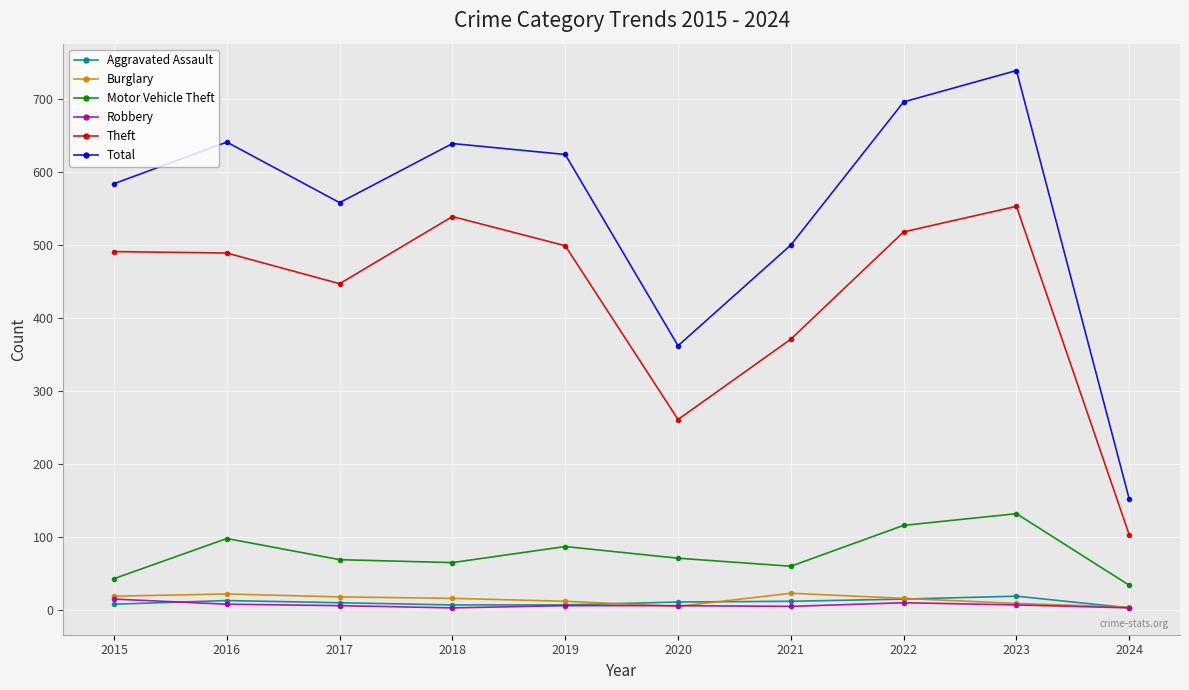

What is the value of the Aggravated Assault point at the 4th from the left?

7